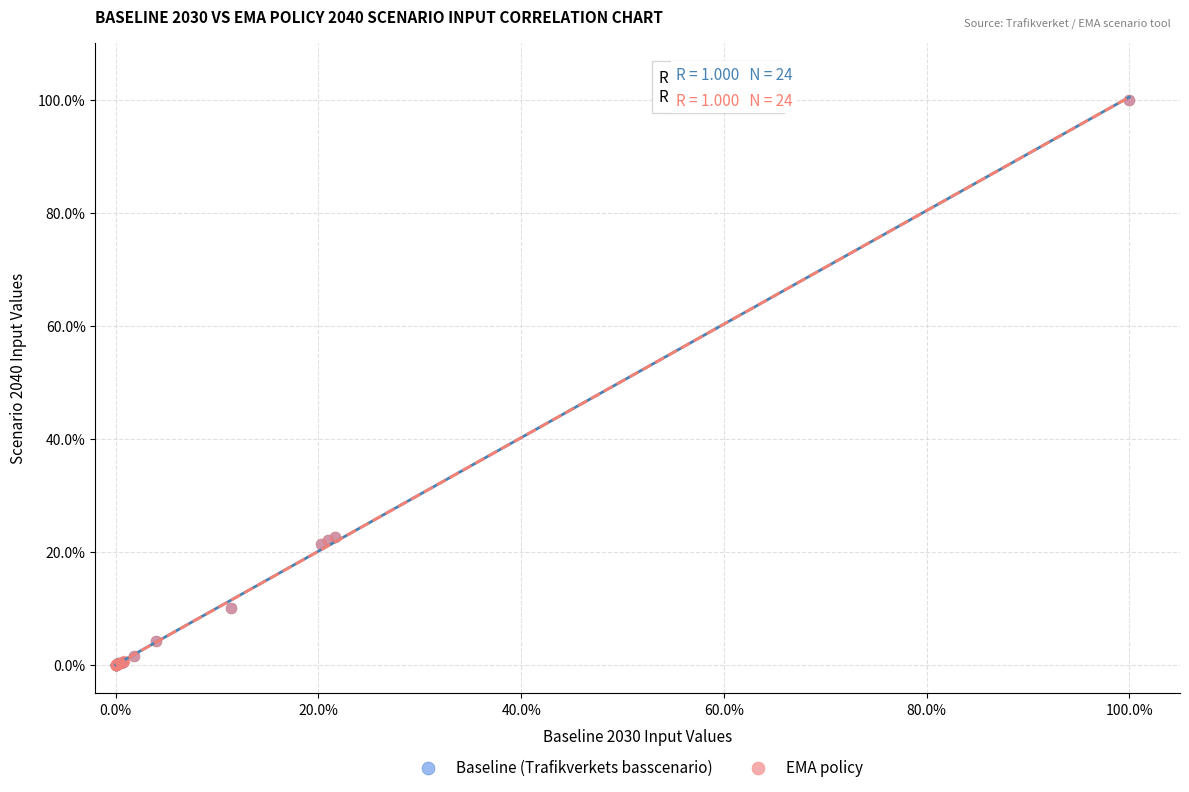

What are all the series names shown in the legend?

Baseline (Trafikverkets basscenario), EMA policy